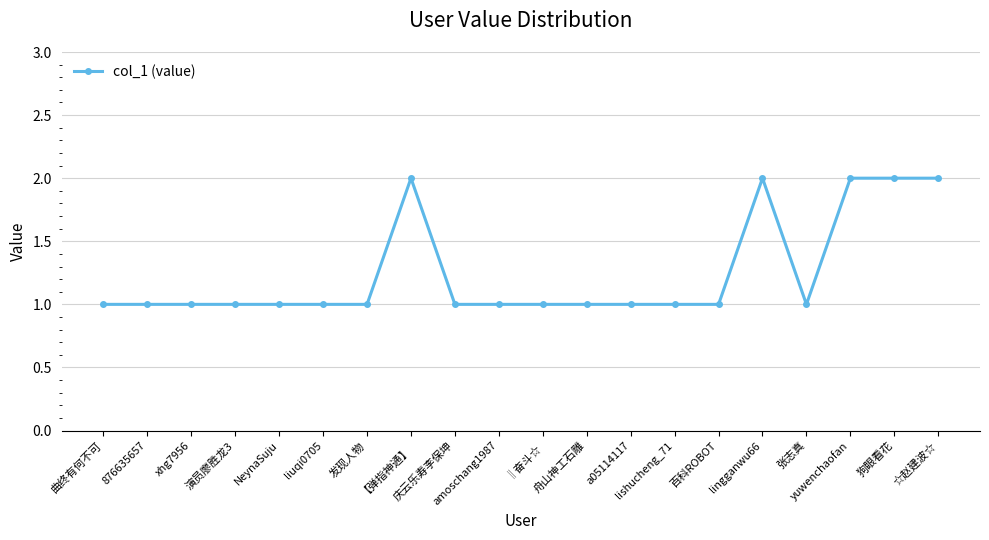

What is the sum of all values?

25